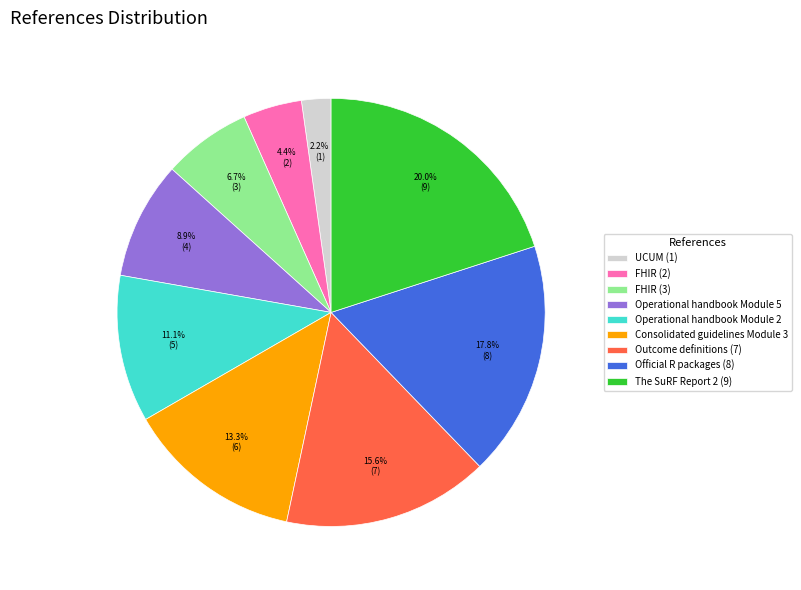

Approximately how many times larger is the value at Operational handbook Module 2 compared to FHIR (3)?

1.7